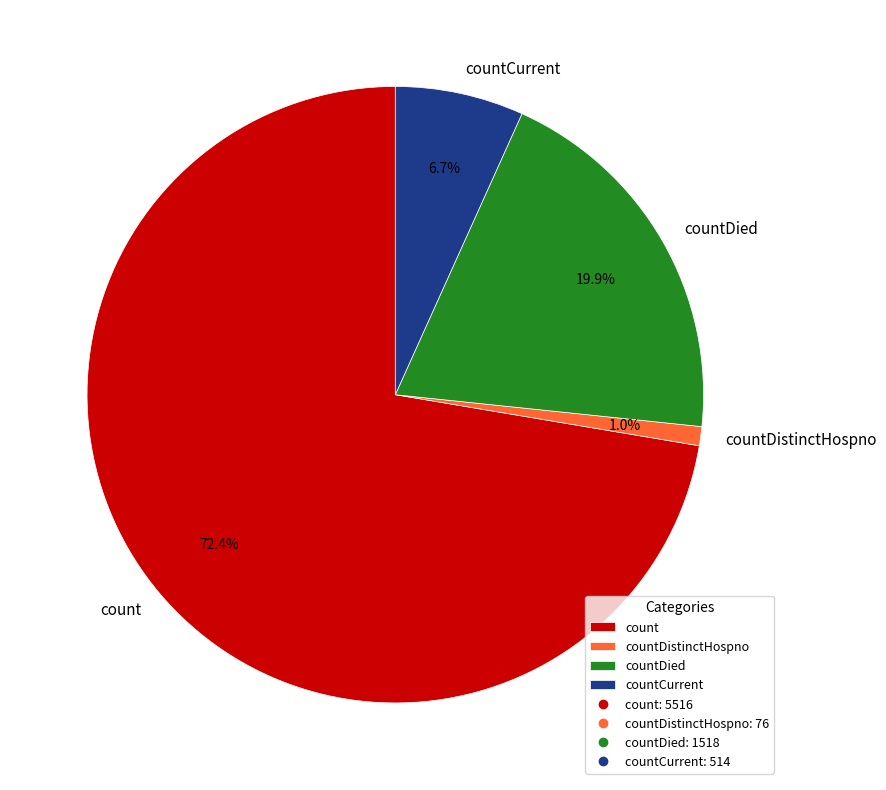

Between countDied and countDistinctHospno, which is larger?

countDied